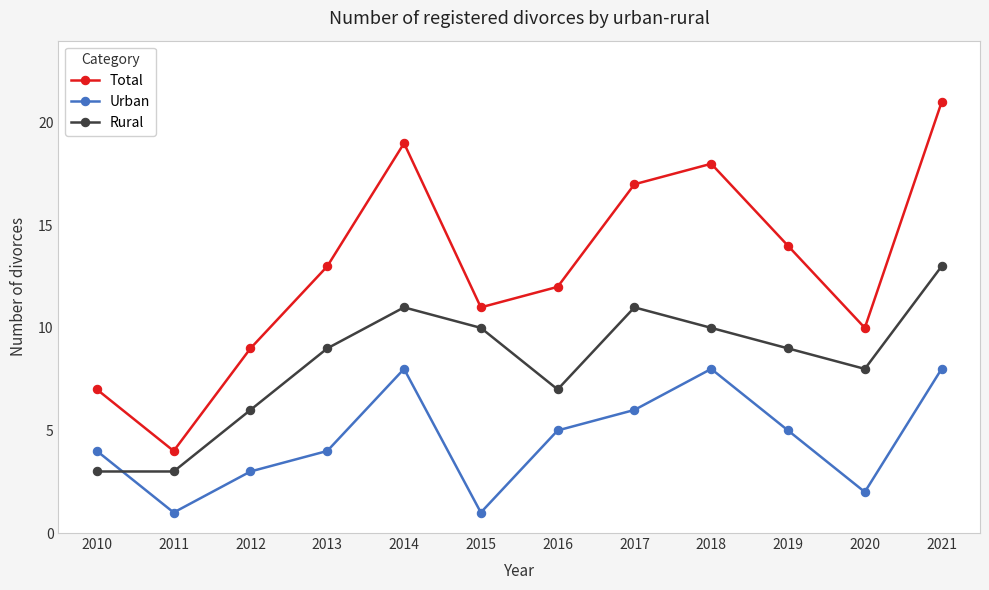

What is the sum of all Urban values?

55